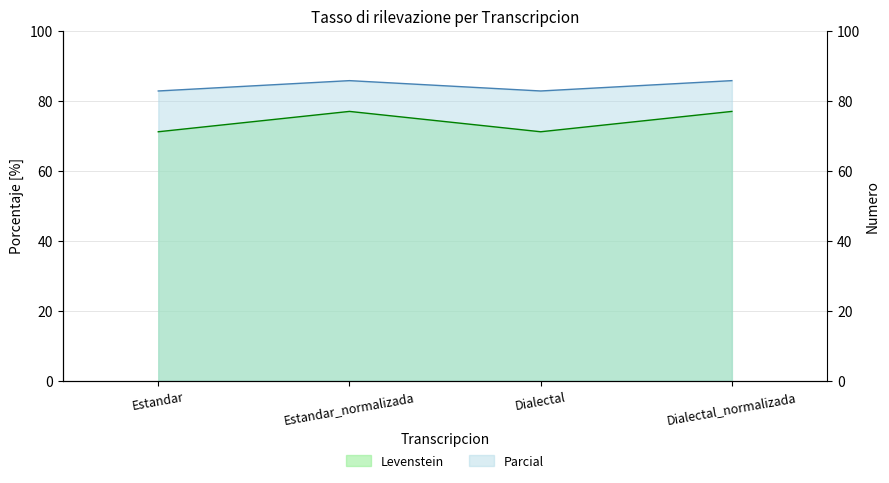

What is the sum of all Parcial values?

336.9